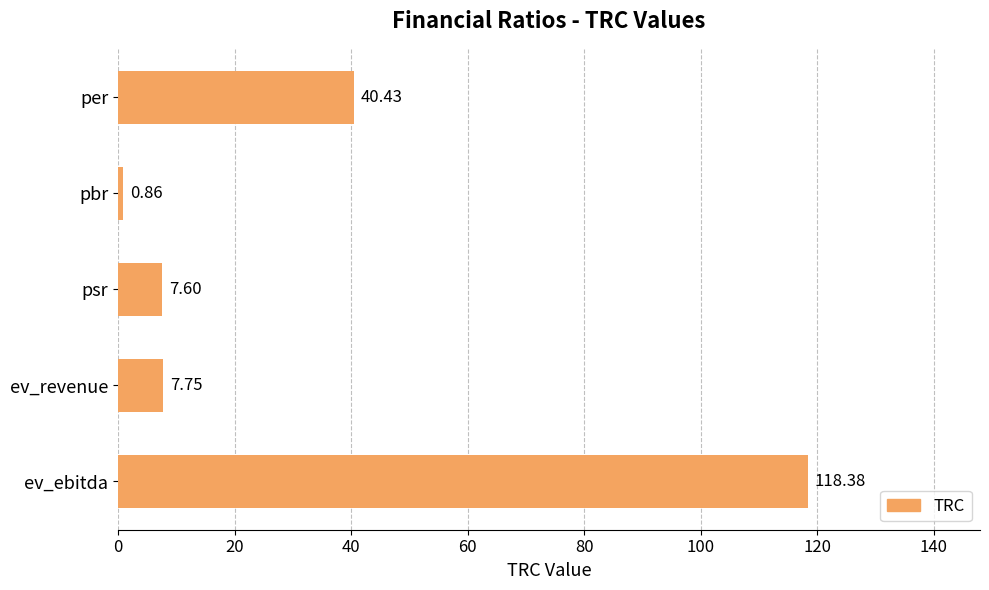

How many bars are there in total?

5